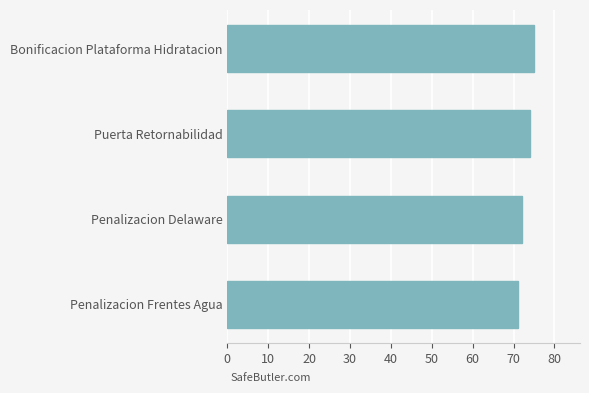

At which category does the chart reach its peak across all series?

Bonificacion Plataforma Hidratacion